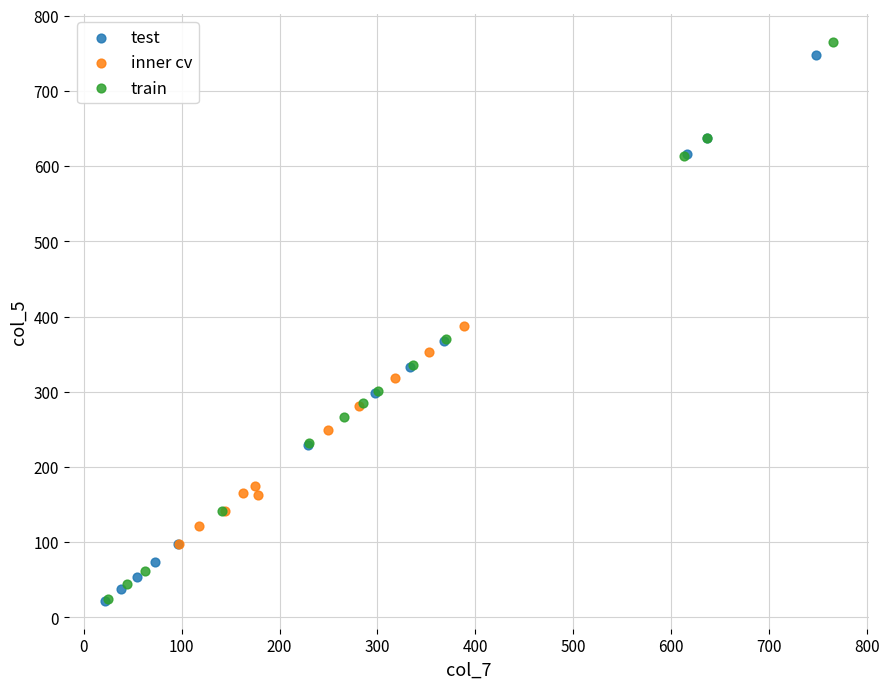

What are all the series names shown in the legend?

test, inner cv, train